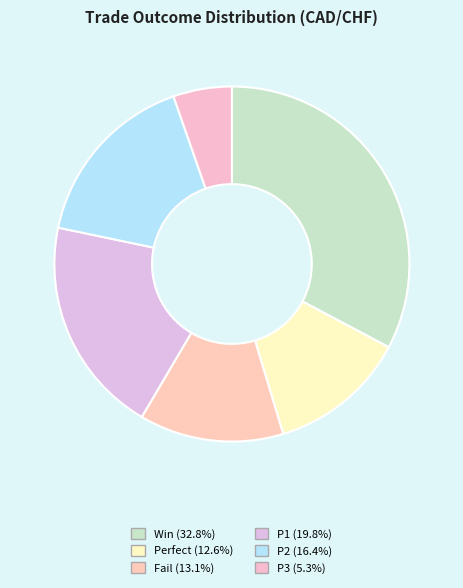

Combined, what portion of the pie is Win and P3?

38.1%